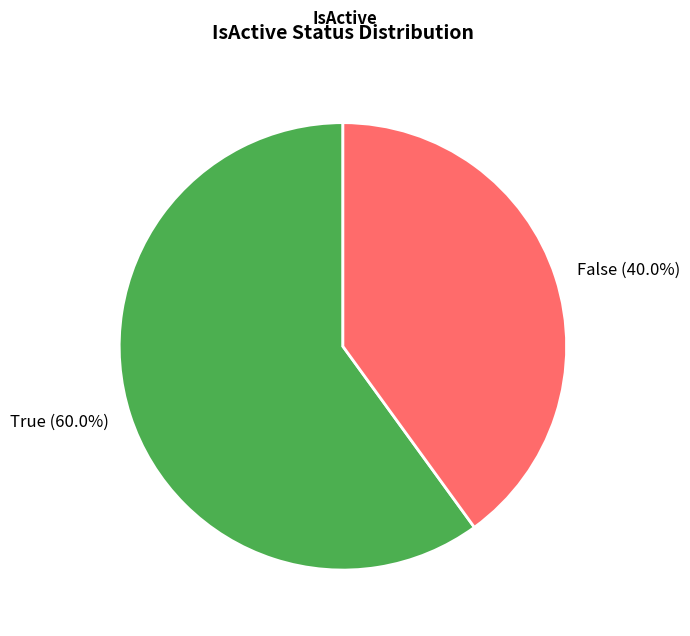

Combined, do False and True account for over 50%?

Yes